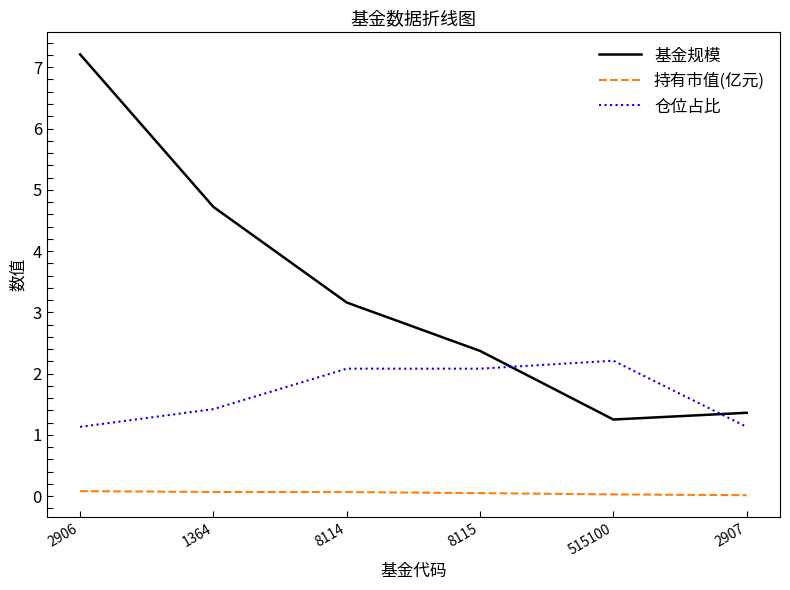

At which category is the sum across all series the highest?

2906